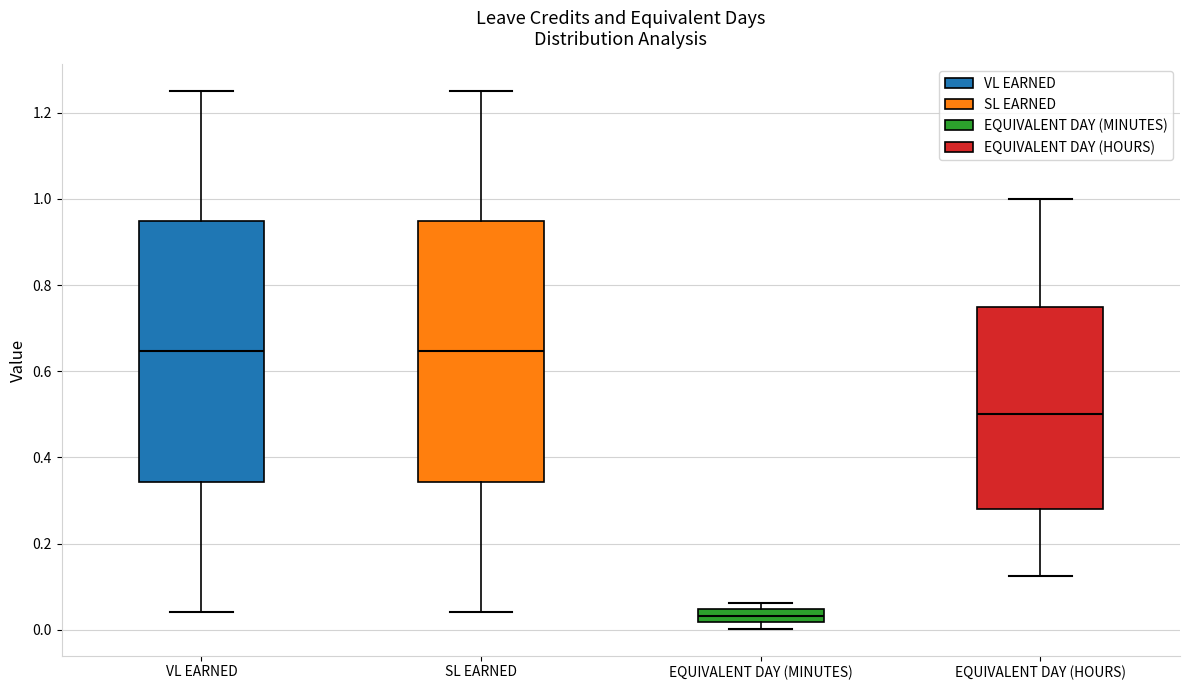

Where does the median line of the box for EQUIVALENT DAY (HOURS) sit on the y-axis? The values are not printed on the chart, so give them approximately, as read against the axis.

0.50